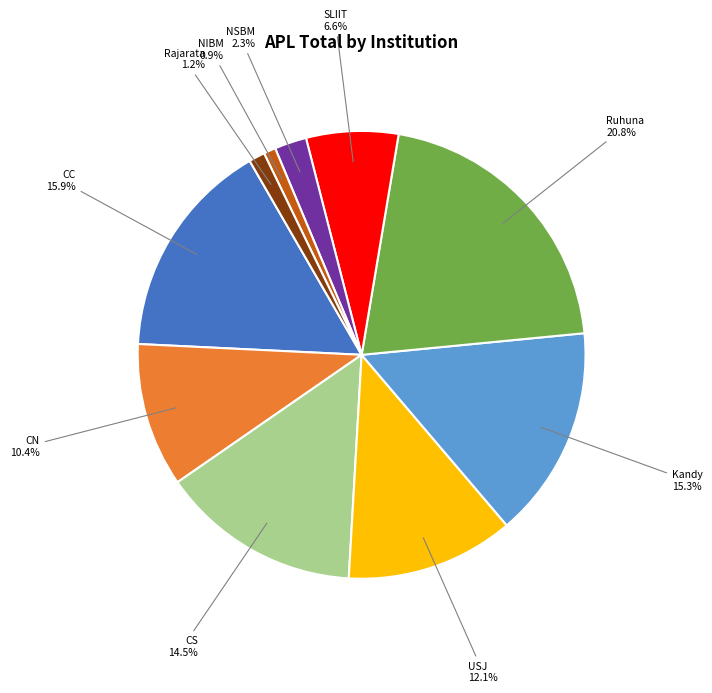

Is there a majority slice in this chart?

No